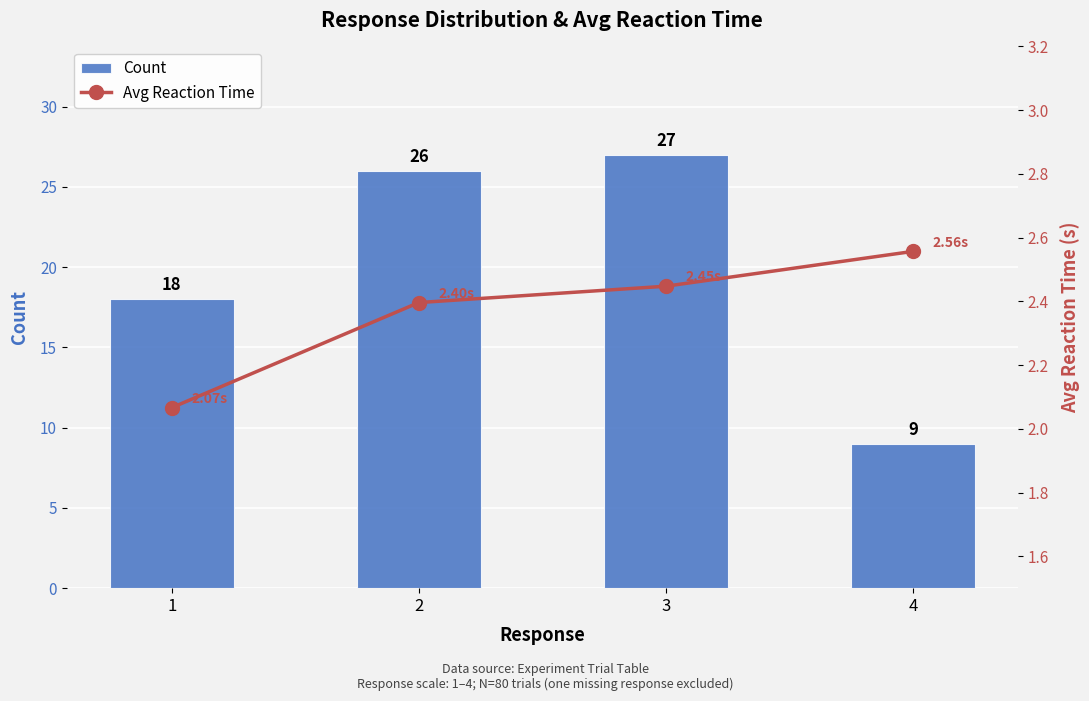

Which series has the largest total across all categories?

Count